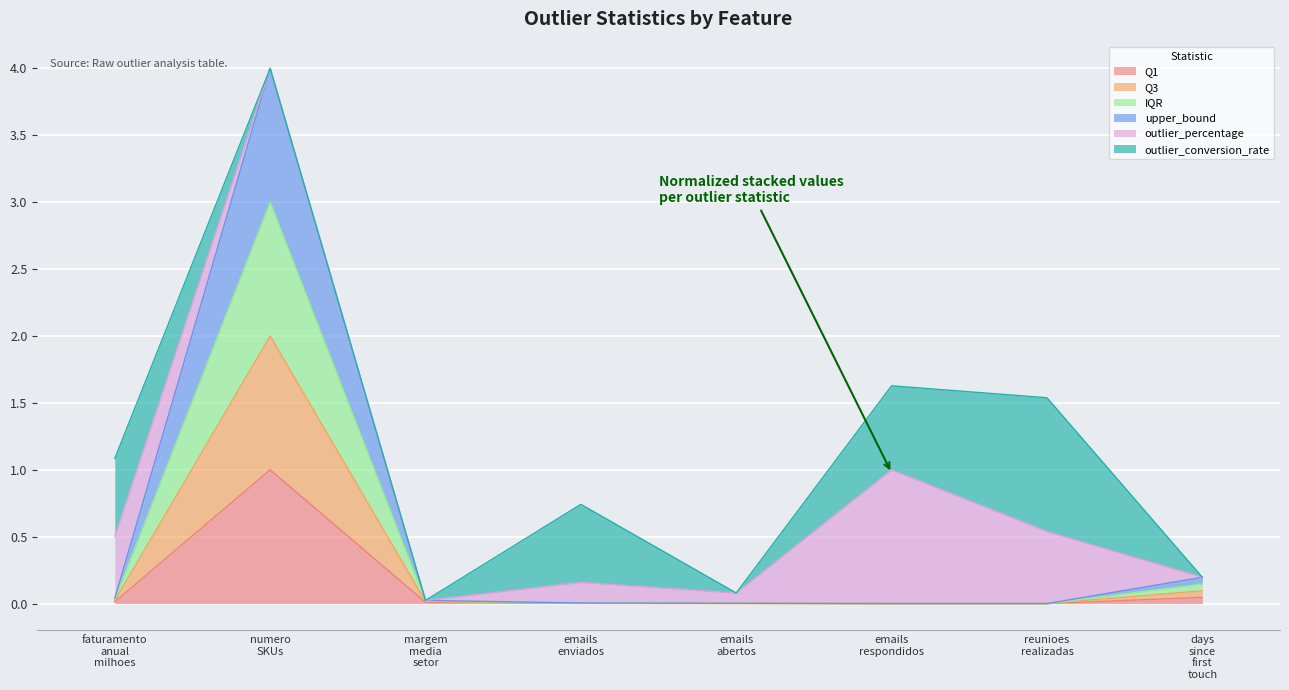

True or false: upper_bound and Q1 intersect in this chart.

False